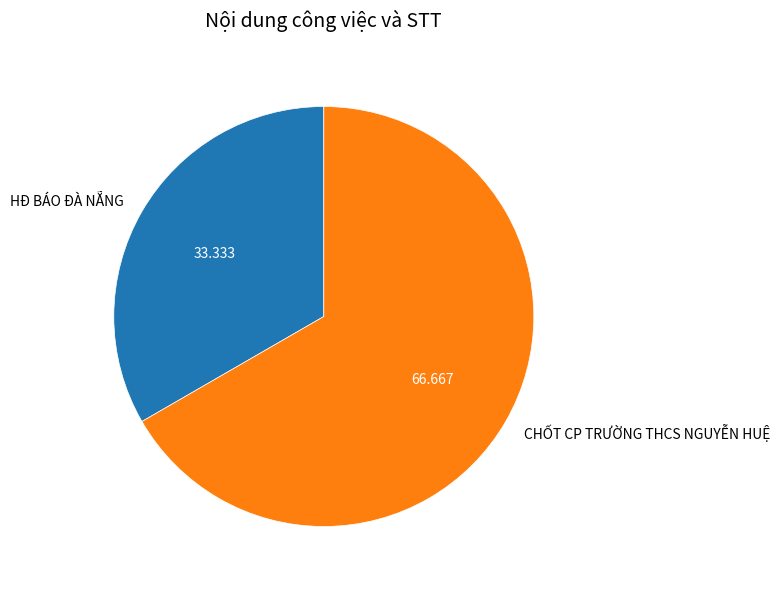

Rank the categories by value from lowest to highest.

HĐ BÁO ĐÀ NẴNG, CHỐT CP TRƯỜNG THCS NGUYỄN HUỆ